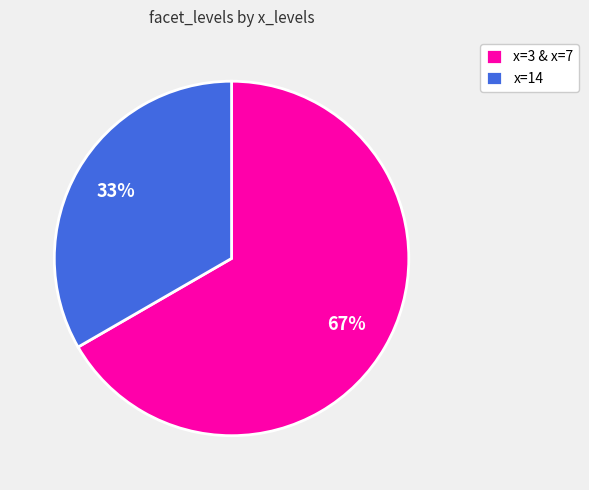

What is the ratio of the value at x=3 & x=7 to the value at x=14?

2.0